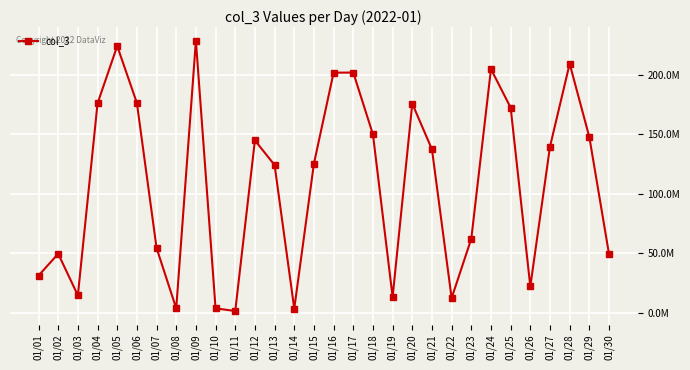

Where is the first local minimum?

01/03